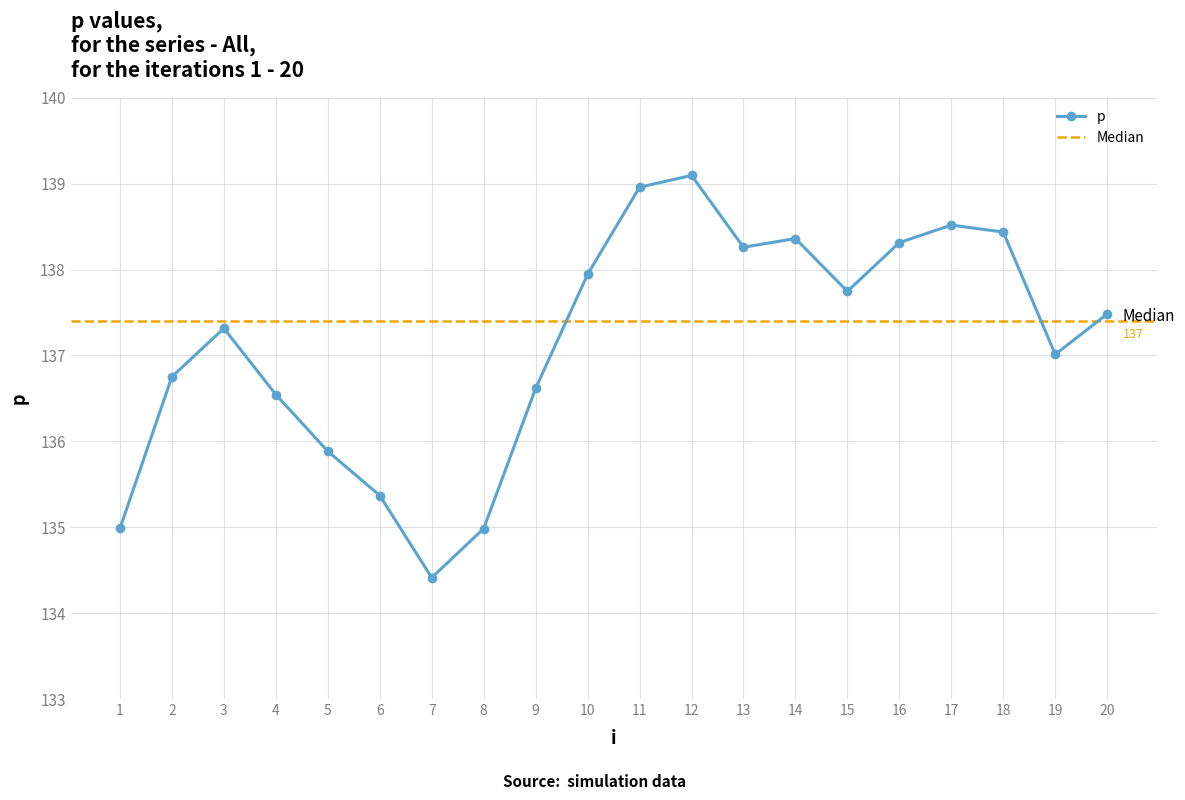

The value at 1 is 86.4. True or false?

False